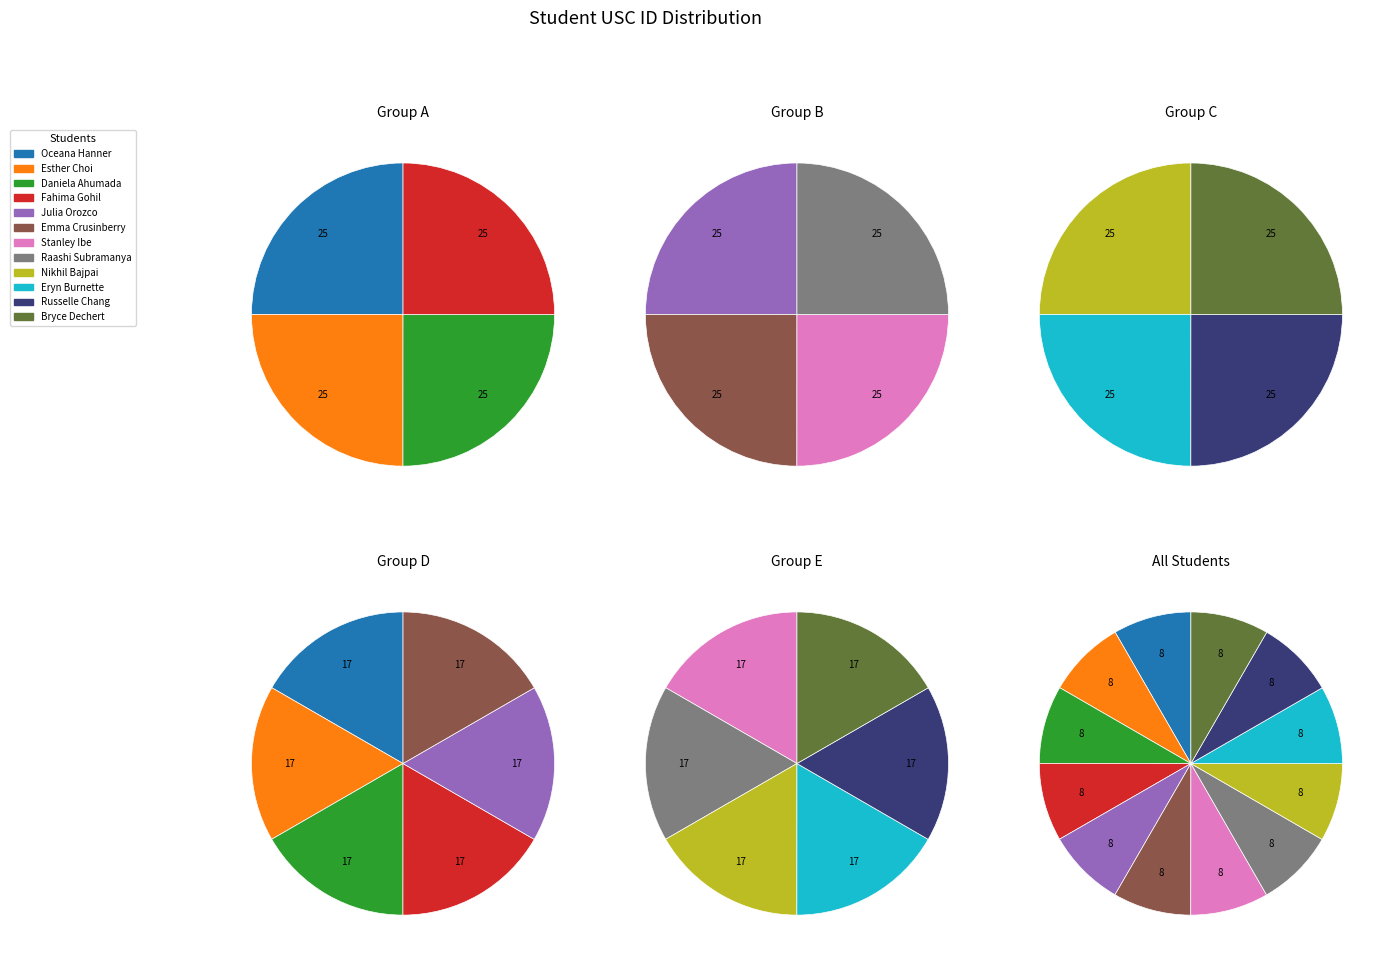

Does Eryn Burnette account for over 50% of the chart?

No